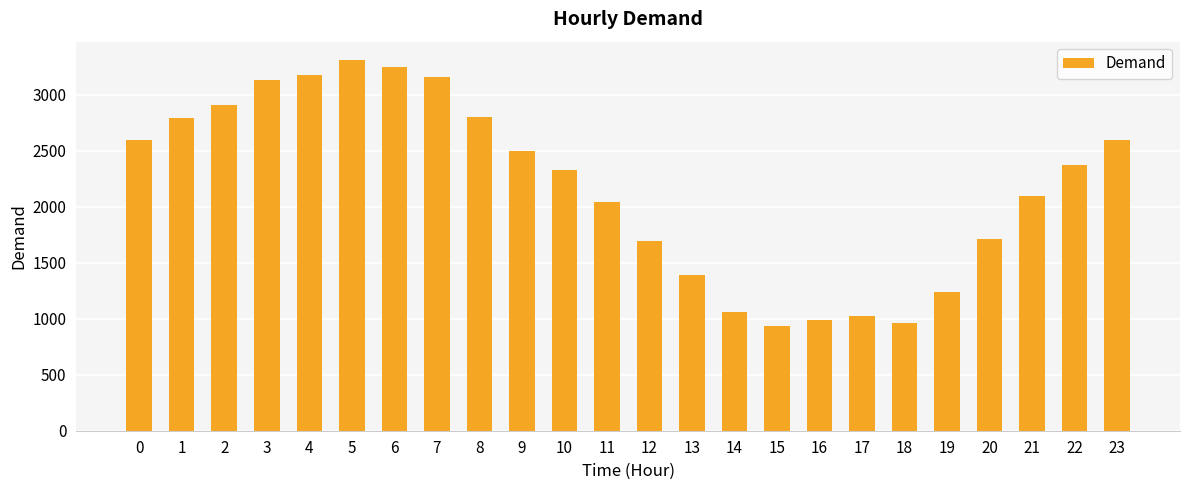

What is the ratio of the value at 20 to the value at 21?

0.8